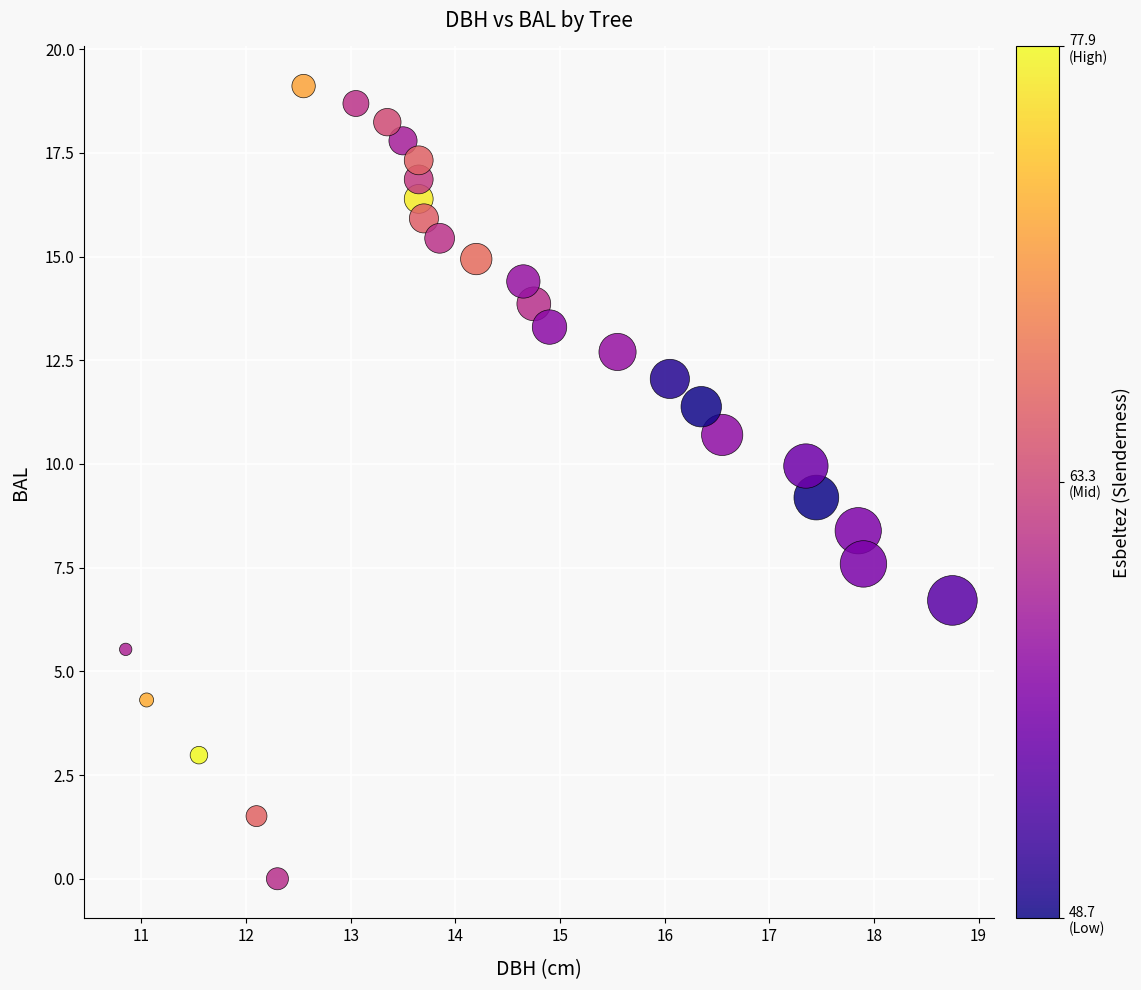

What is the range of X values (max minus min)?

7.9